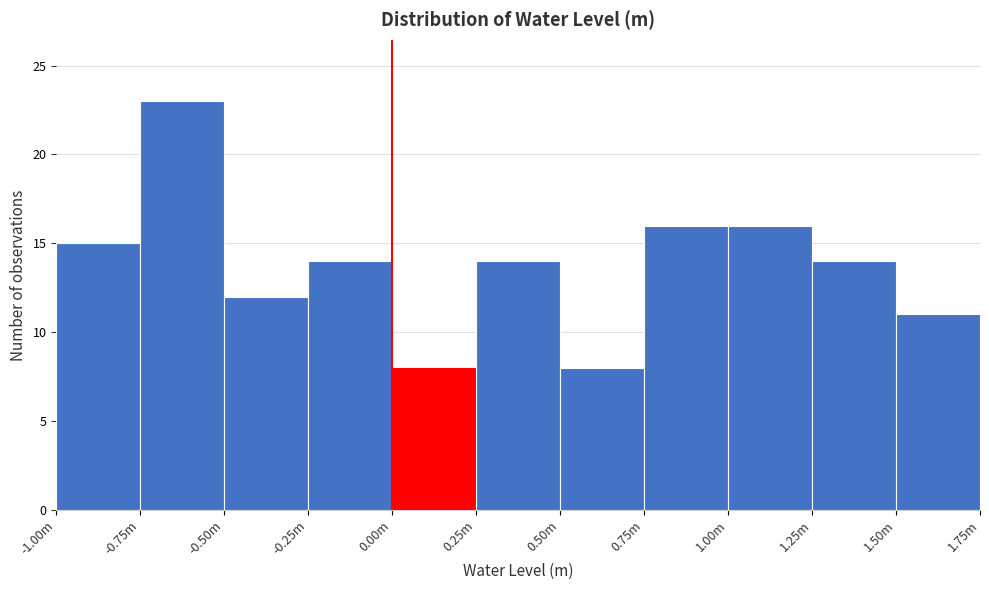

Reading right to left, list all the values displayed in this chart.

11	14	16	16	8	14	8	14	12	23	15